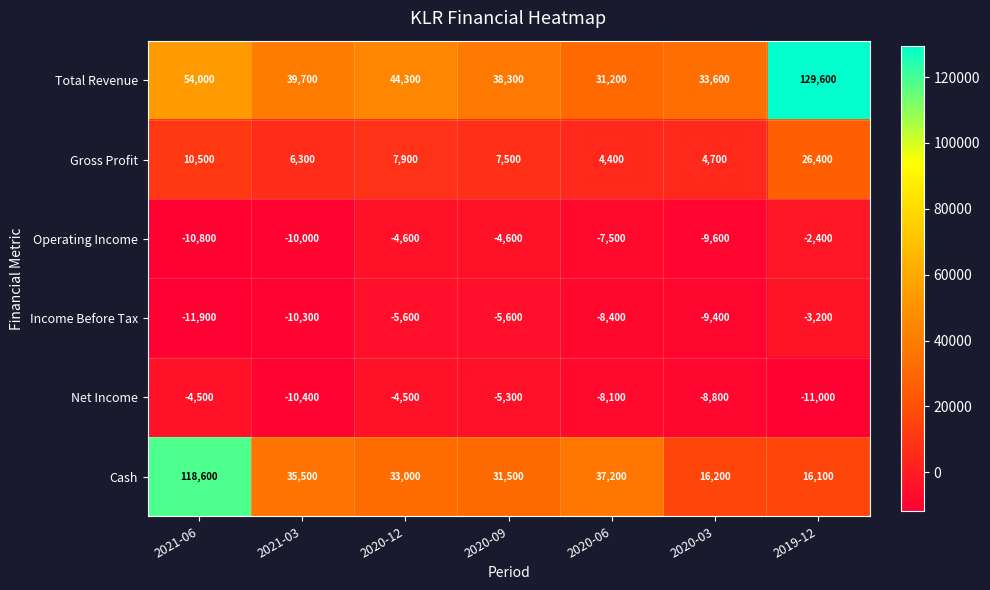

Read the Gross Profit value at 2021-06.

10500